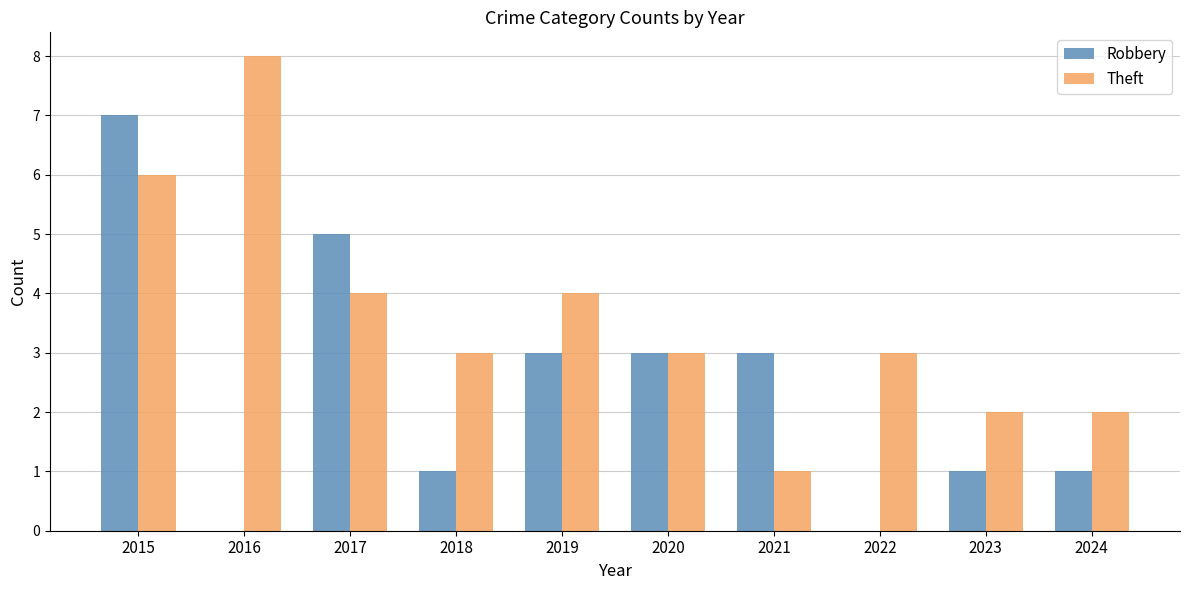

At which category does the chart reach its peak across all series?

2016